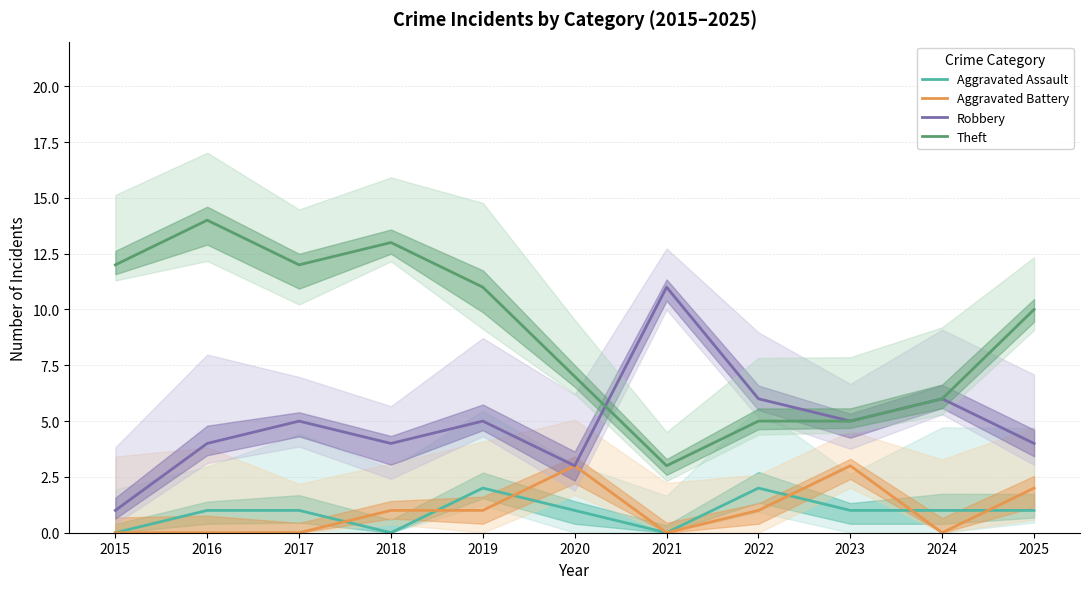

At which label does Aggravated Assault first exceed 1?

2019